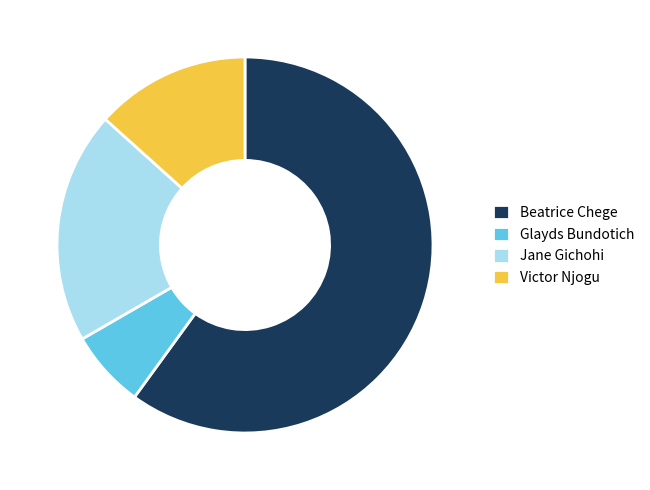

Is Victor Njogu the majority of the pie?

No